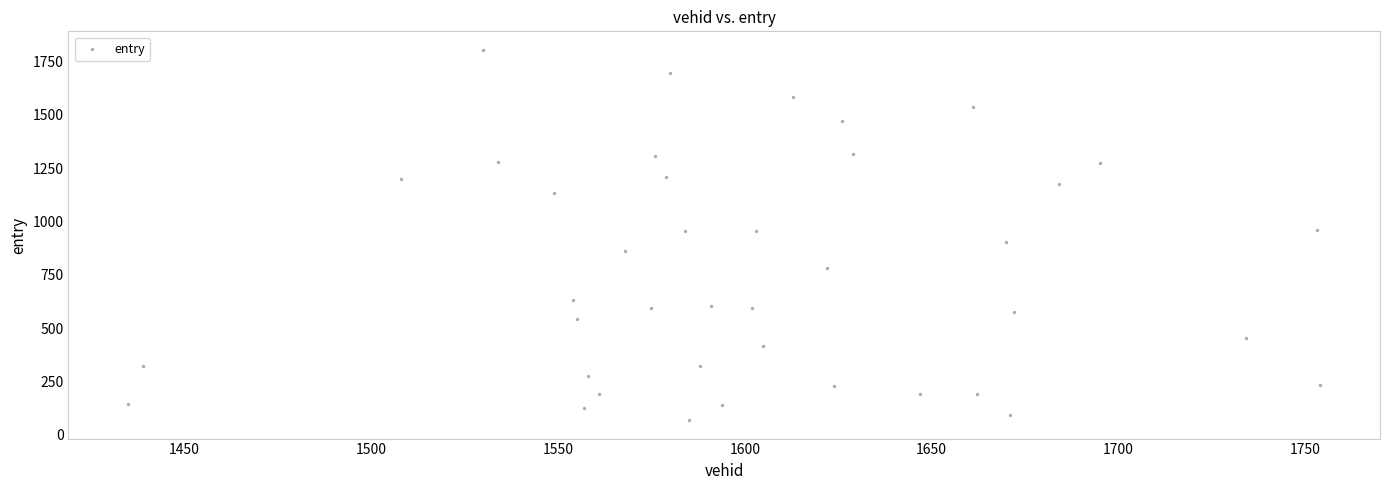

What is the range of Y values (max minus min)?

1736.1